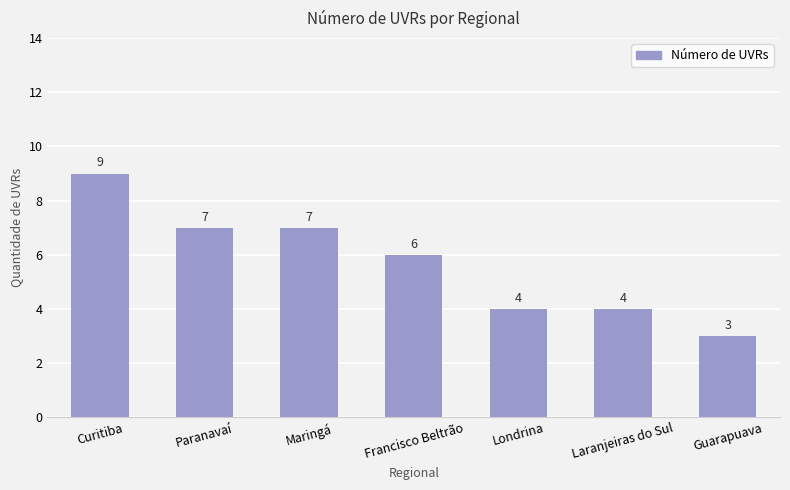

Which has a higher value, Maringá or Francisco Beltrão?

Maringá